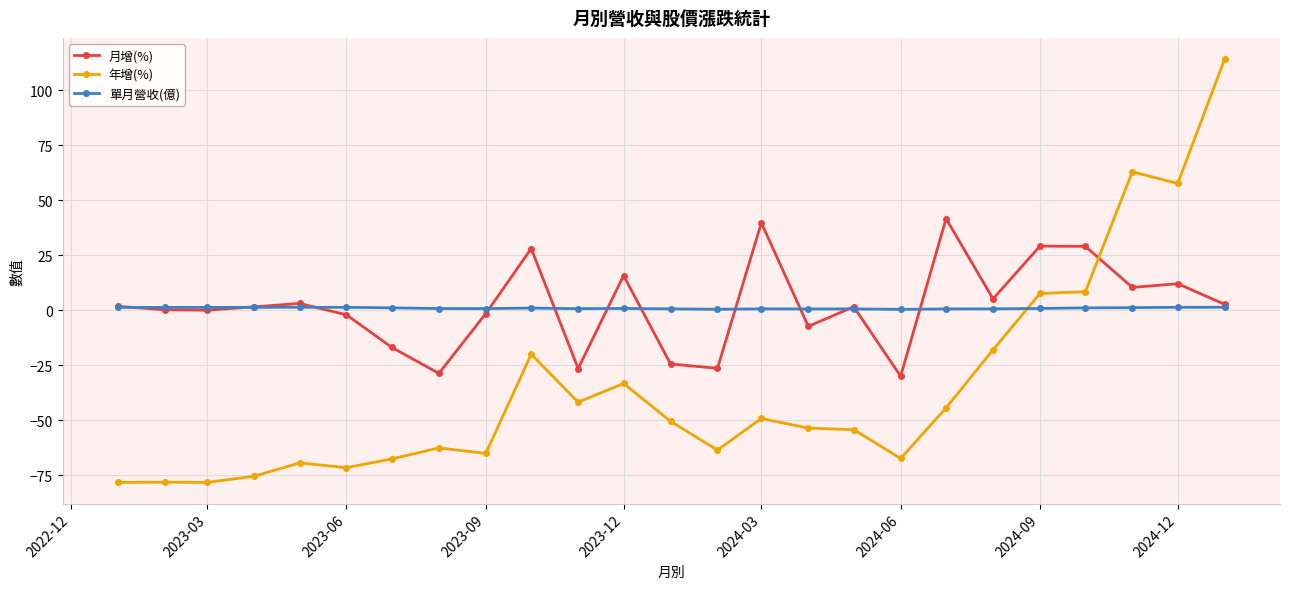

Rank the series by their maximum value, from highest to lowest.

年增(%), 月增(%), 單月營收(億)